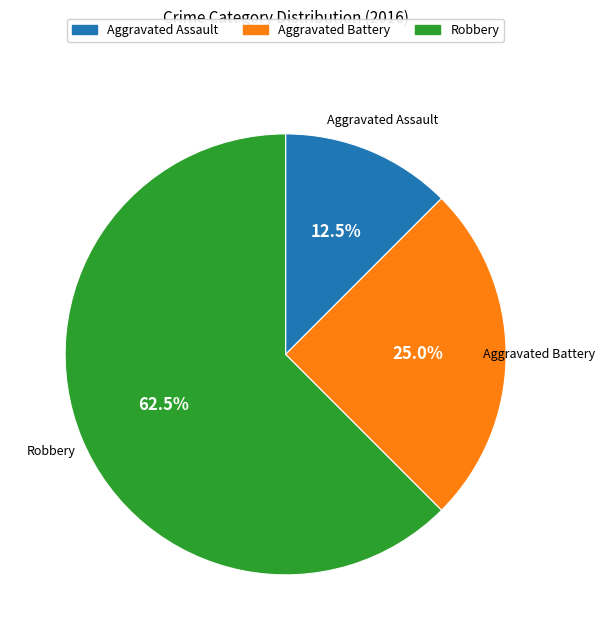

What is the ratio of the value at Aggravated Battery to the value at Aggravated Assault?

2.0